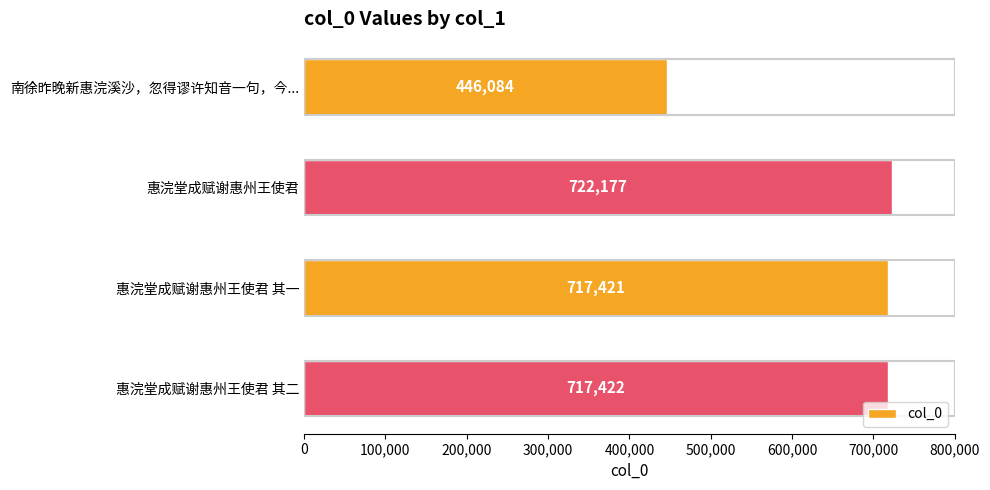

At which category does the chart reach its peak across all series?

惠浣堂成赋谢惠州王使君